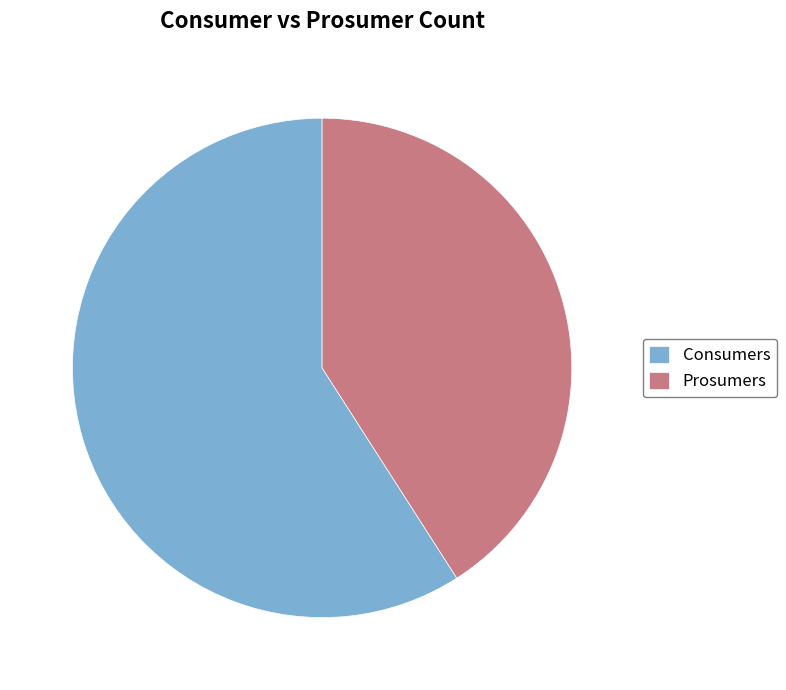

Which slice is the smallest?

Prosumers